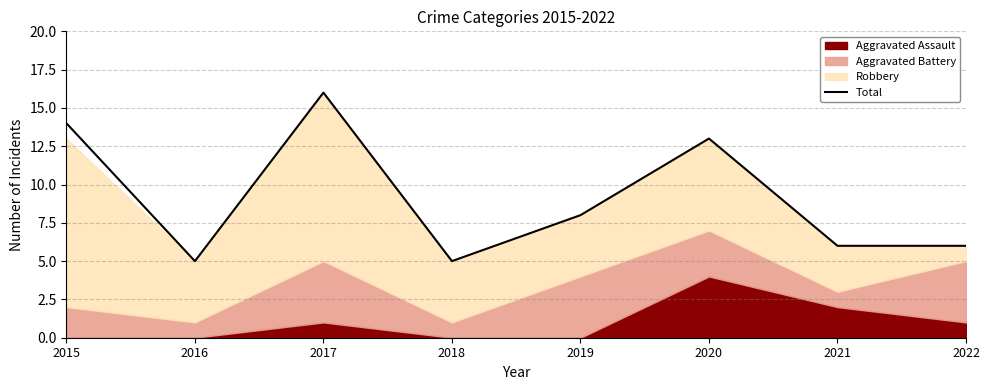

Read the value at 2020.

13